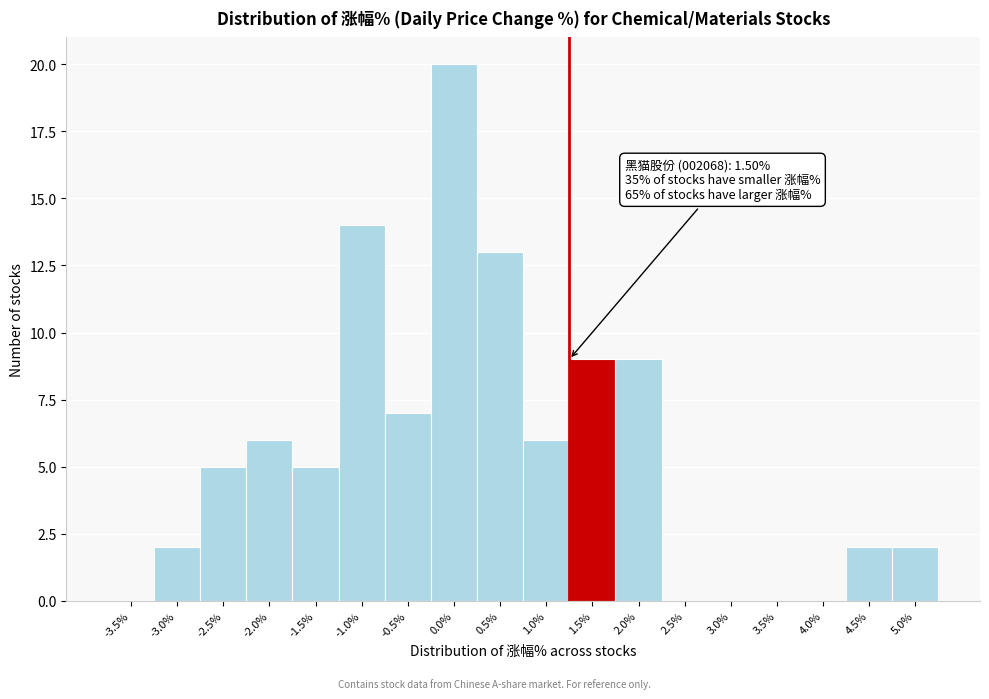

Reading left to right, what are all the values shown in this chart?

-3.5%=0	-3.0%=2	-2.5%=5	-2.0%=6	-1.5%=5	-1.0%=14	-0.5%=7	0.0%=20	0.5%=13	1.0%=6	1.5%=9	2.0%=9	2.5%=0	3.0%=0	3.5%=0	4.0%=0	4.5%=2	5.0%=2